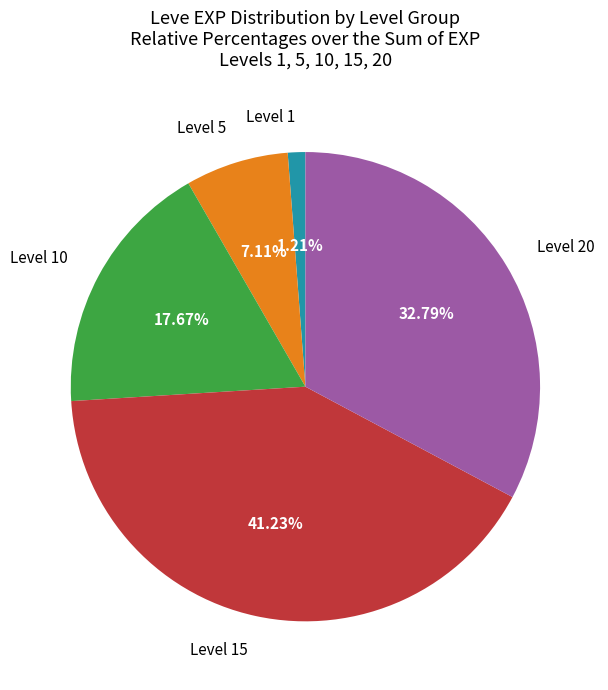

Is there a majority slice in this chart?

No